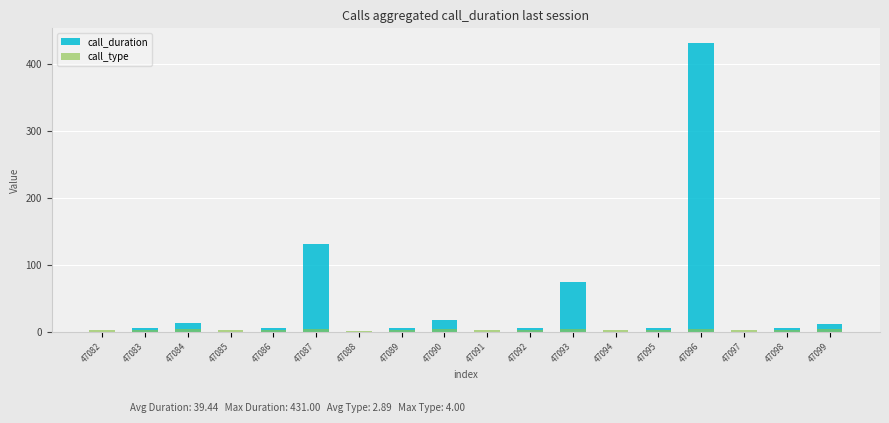

Reading left to right, transcribe all the data shown in this chart.

call_duration: 47082=0	47083=6	47084=13	47085=0	47086=5	47087=131	47088=0	47089=5	47090=17	47091=0	47092=5	47093=74	47094=0	47095=6	47096=431	47097=0	47098=5	47099=12
call_type: 47082=3	47083=2	47084=4	47085=3	47086=2	47087=4	47088=1	47089=2	47090=4	47091=3	47092=2	47093=4	47094=3	47095=2	47096=4	47097=3	47098=2	47099=4